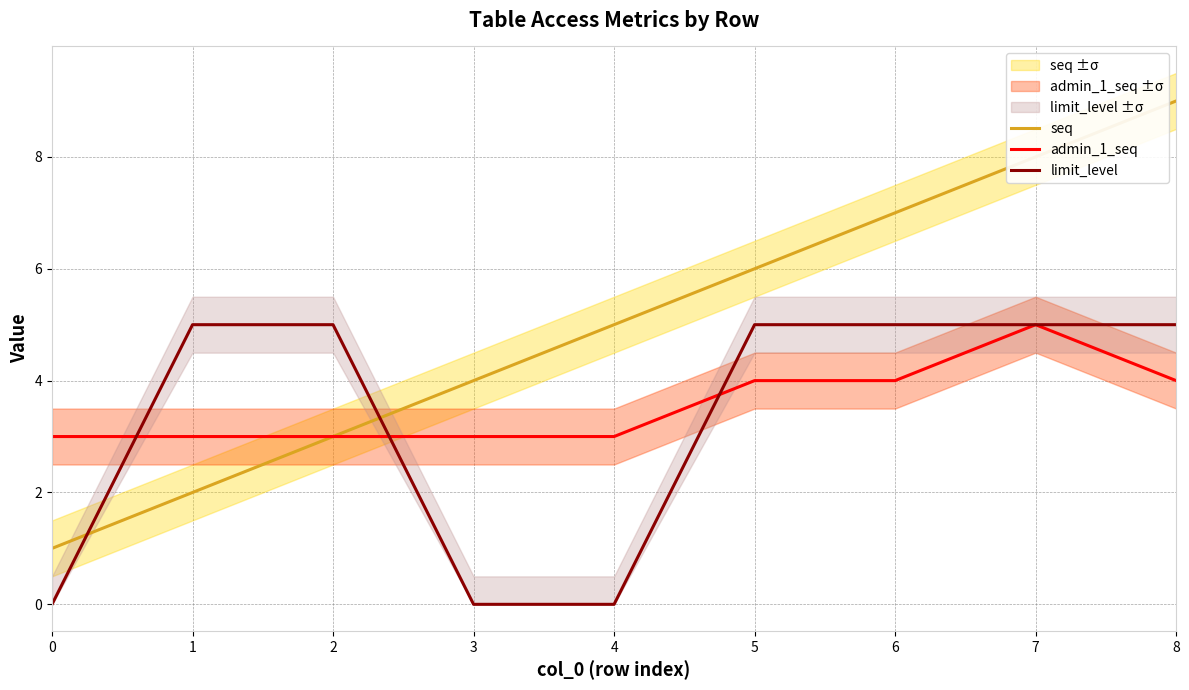

Is the value of admin_1_seq at 6 greater than the value of seq at 6?

No